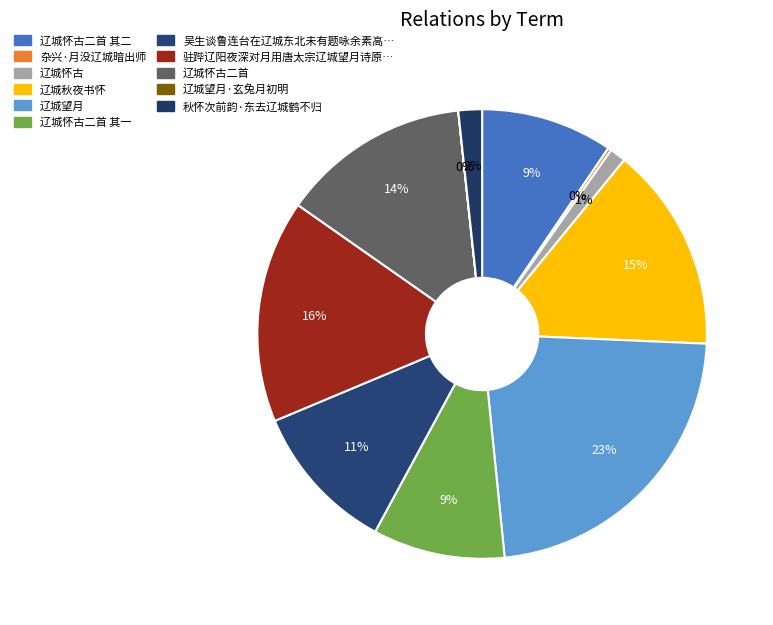

How many slices are in this pie chart?

11